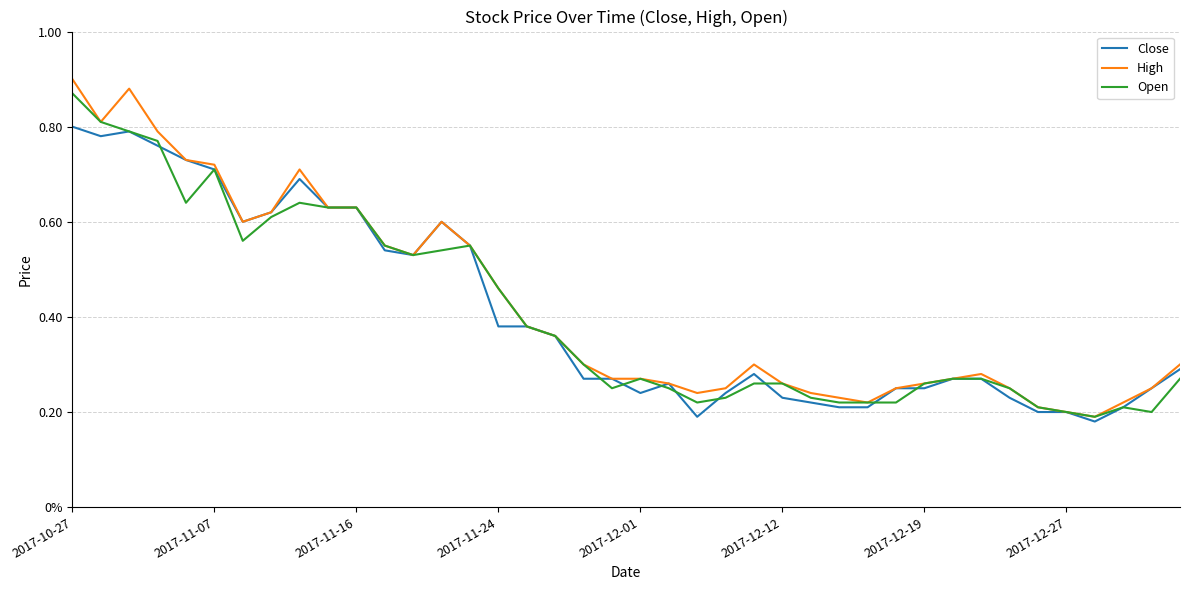

Does the chart have visible grid lines?

Yes